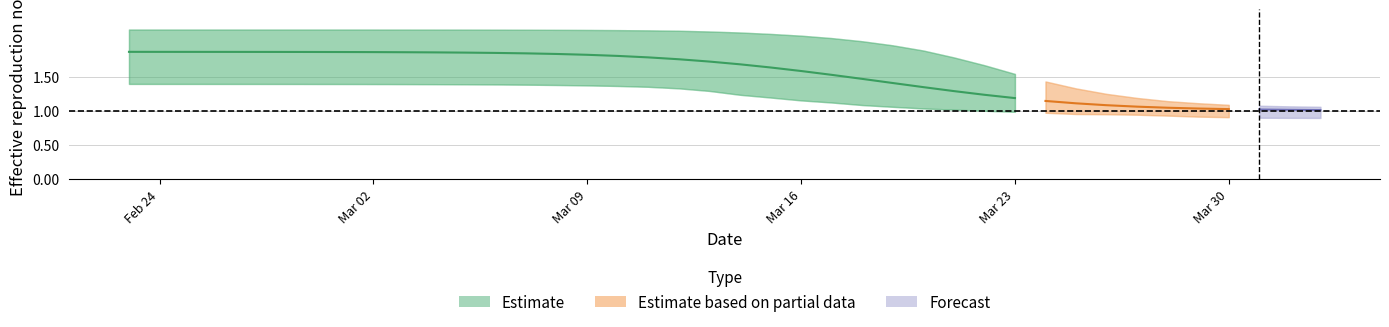

True or false: r_values_mean has a value of 2.7 at 7.

False